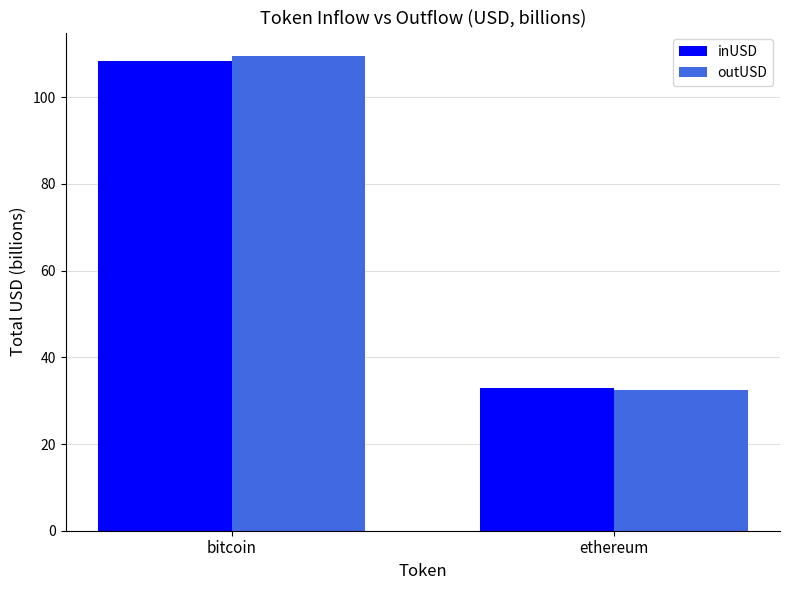

At which label does outUSD first exceed 109?

bitcoin